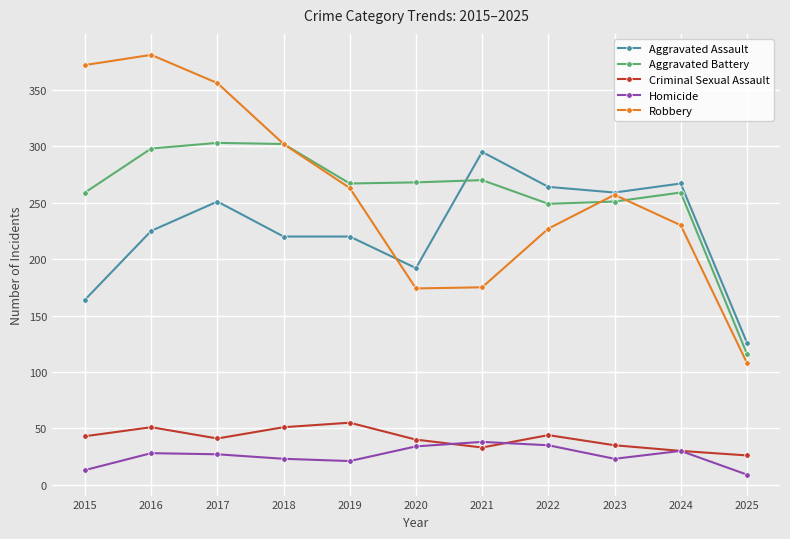

Is the value of Aggravated Assault at 2017 greater than the value of Homicide at 2015?

Yes